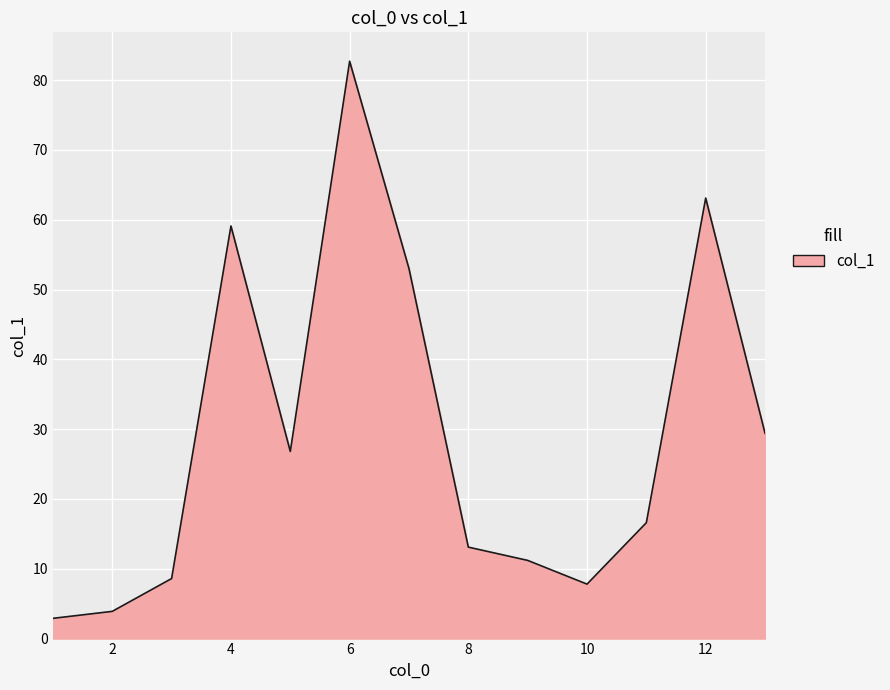

What is the maximum value shown in the chart?

82.7